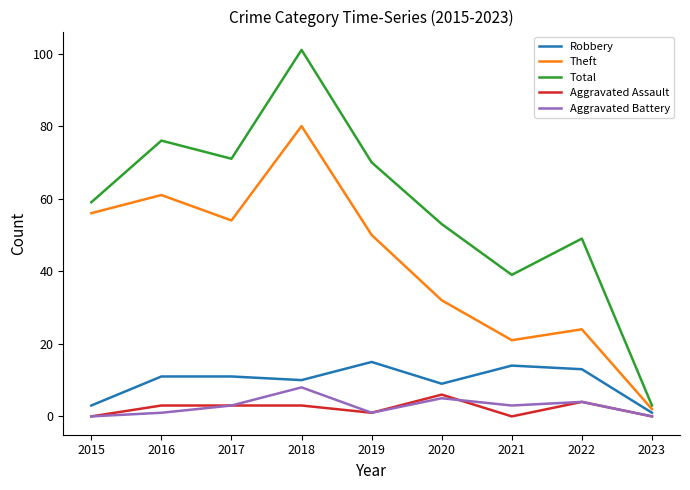

True or false: Aggravated Assault has more than 0 points higher than both neighbors.

True